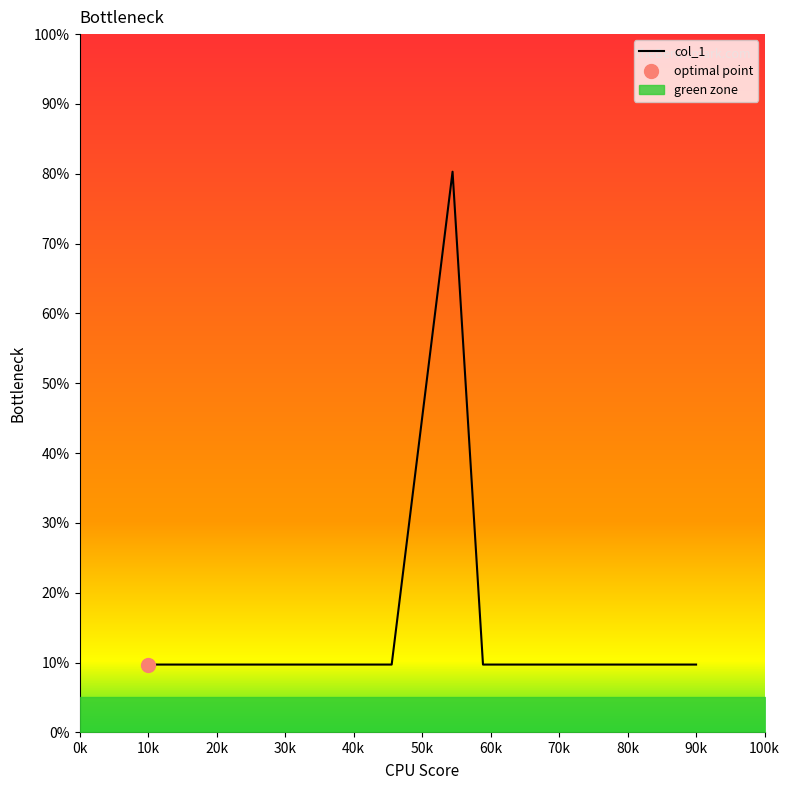

What is the lowest value of the col_1 series?

9.7